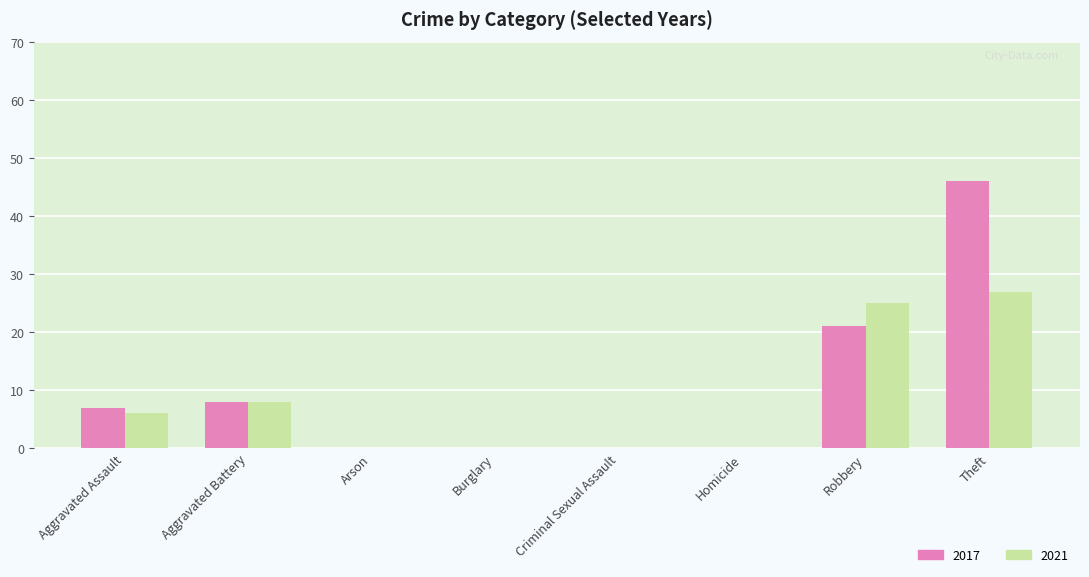

The value of 2017 at Aggravated Battery is 8. True or false?

True